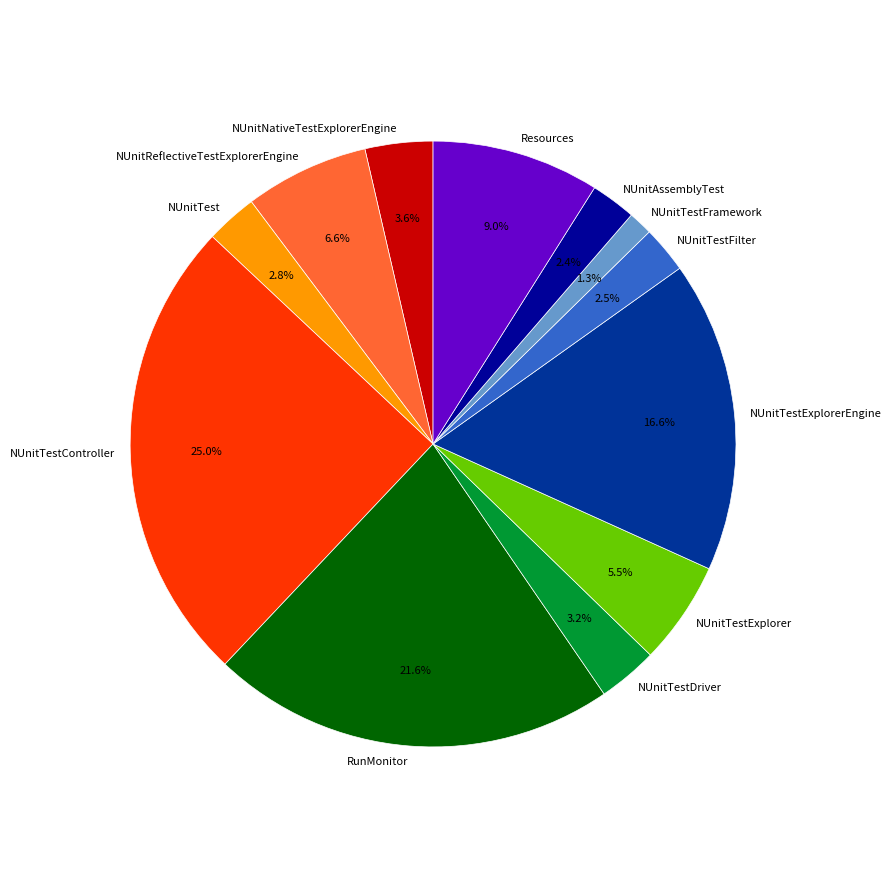

To the nearest percent, what is the average slice percentage?

8%